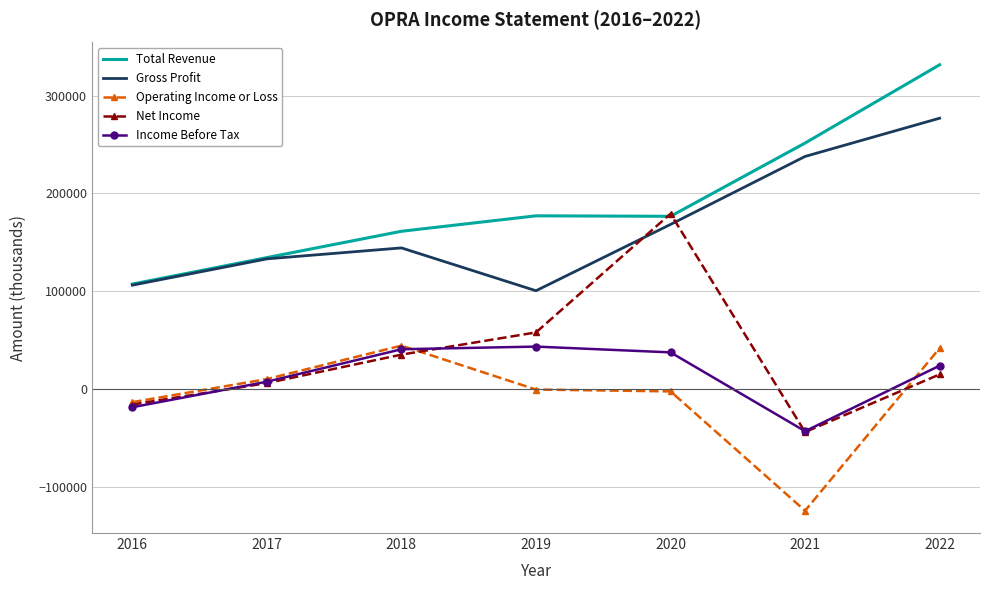

What is the sum of the Operating Income or Loss values at 2017 and 2020?

7800